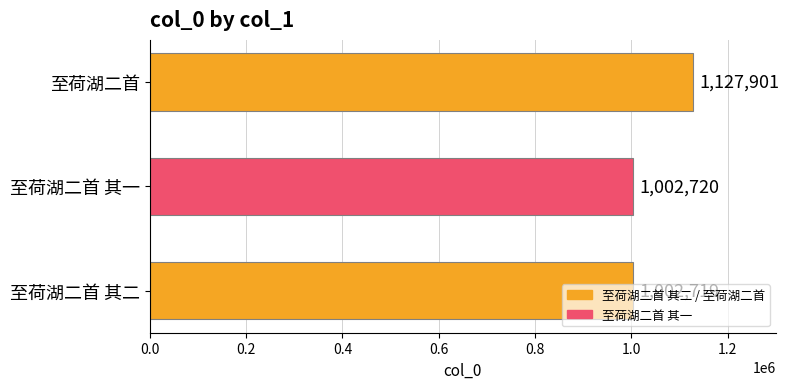

The chart shows a value of 468287 at 至荷湖二首 其二. True or false?

False